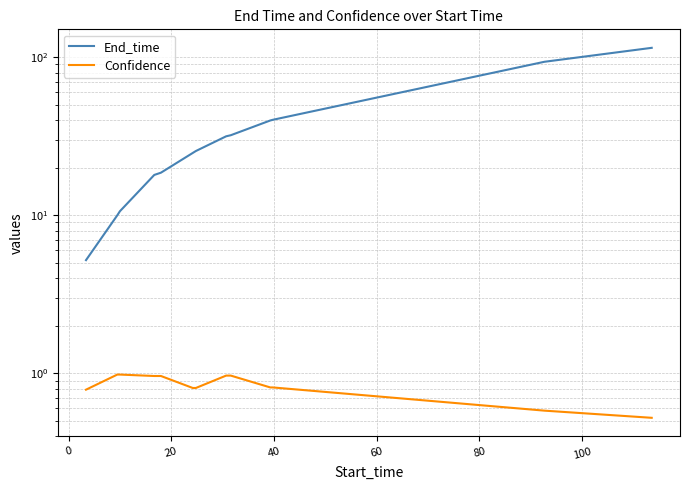

Does the chart display data point markers on the line(s)?

No